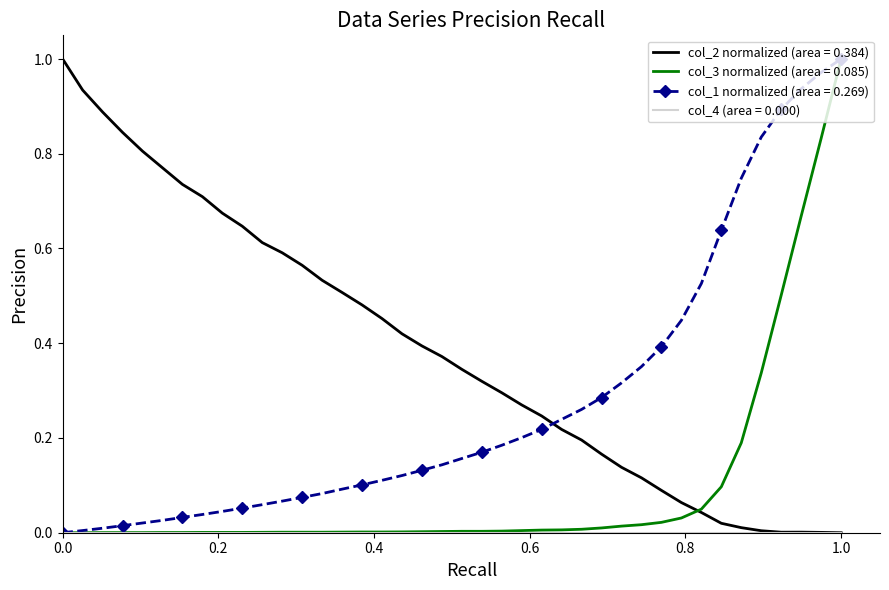

Which series has the largest total across all categories?

col_2 normalized (area = 0.384)